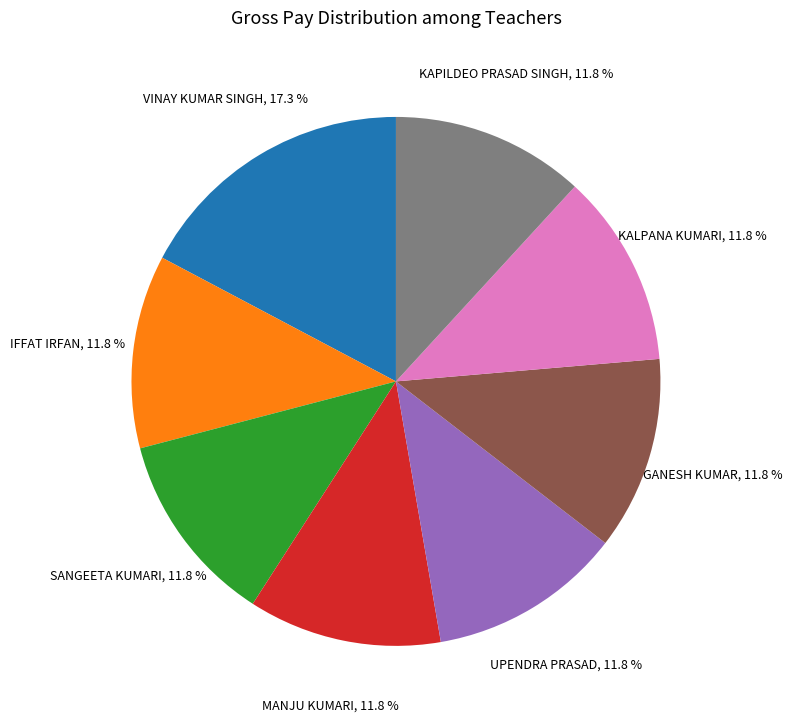

What is the largest slice in the pie chart?

VINAY KUMAR SINGH